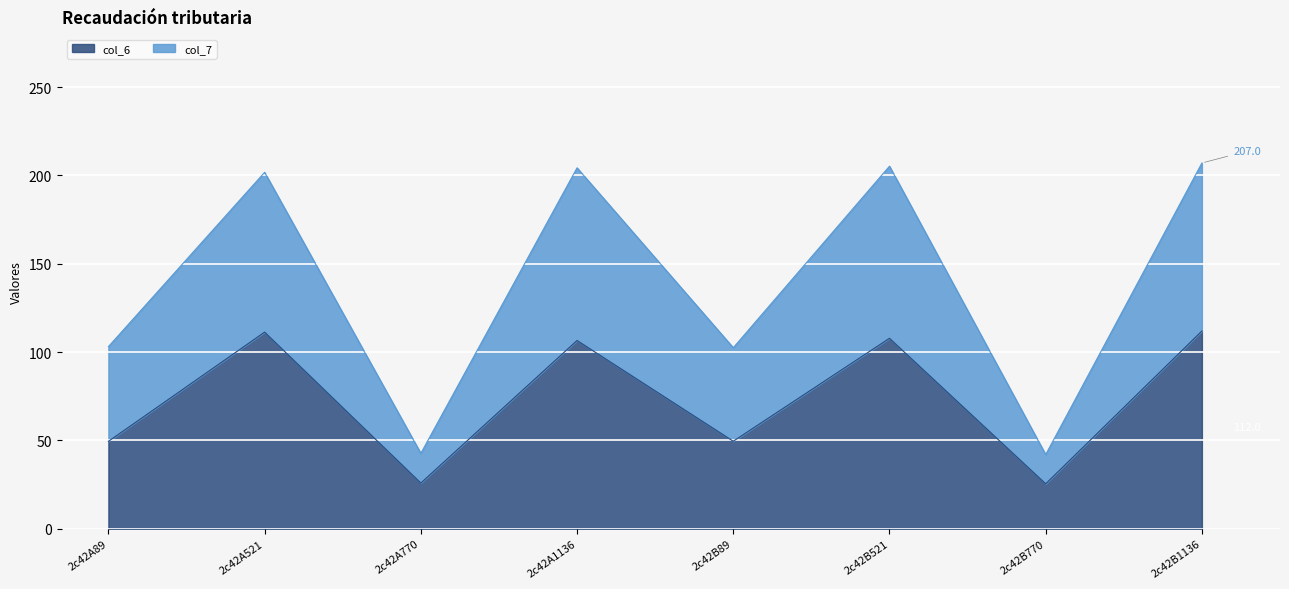

What is the value of the col_7 point at the 1st from the left?

103.1